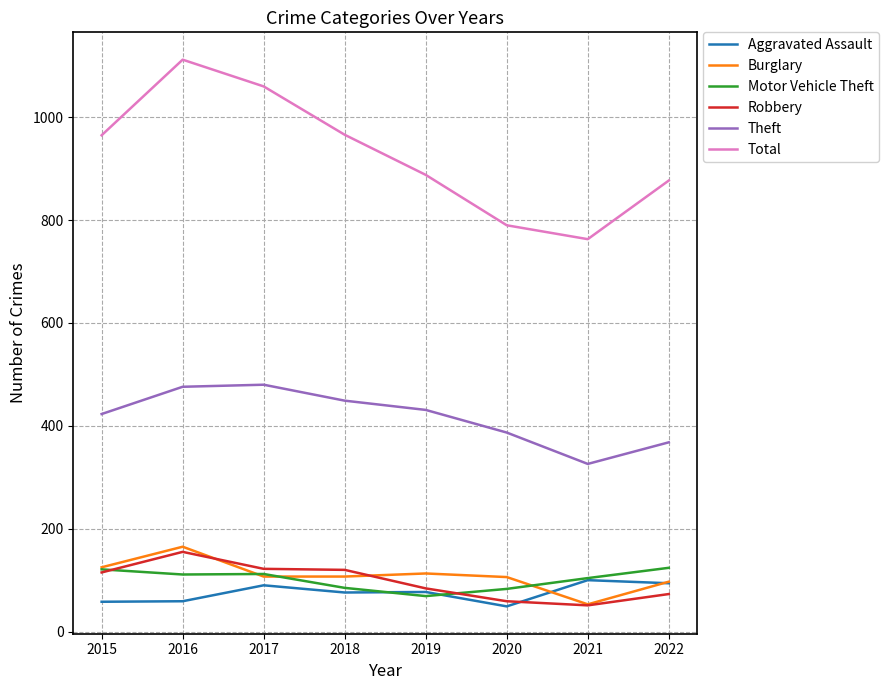

What is the difference between the highest and lowest values at 2021?

712